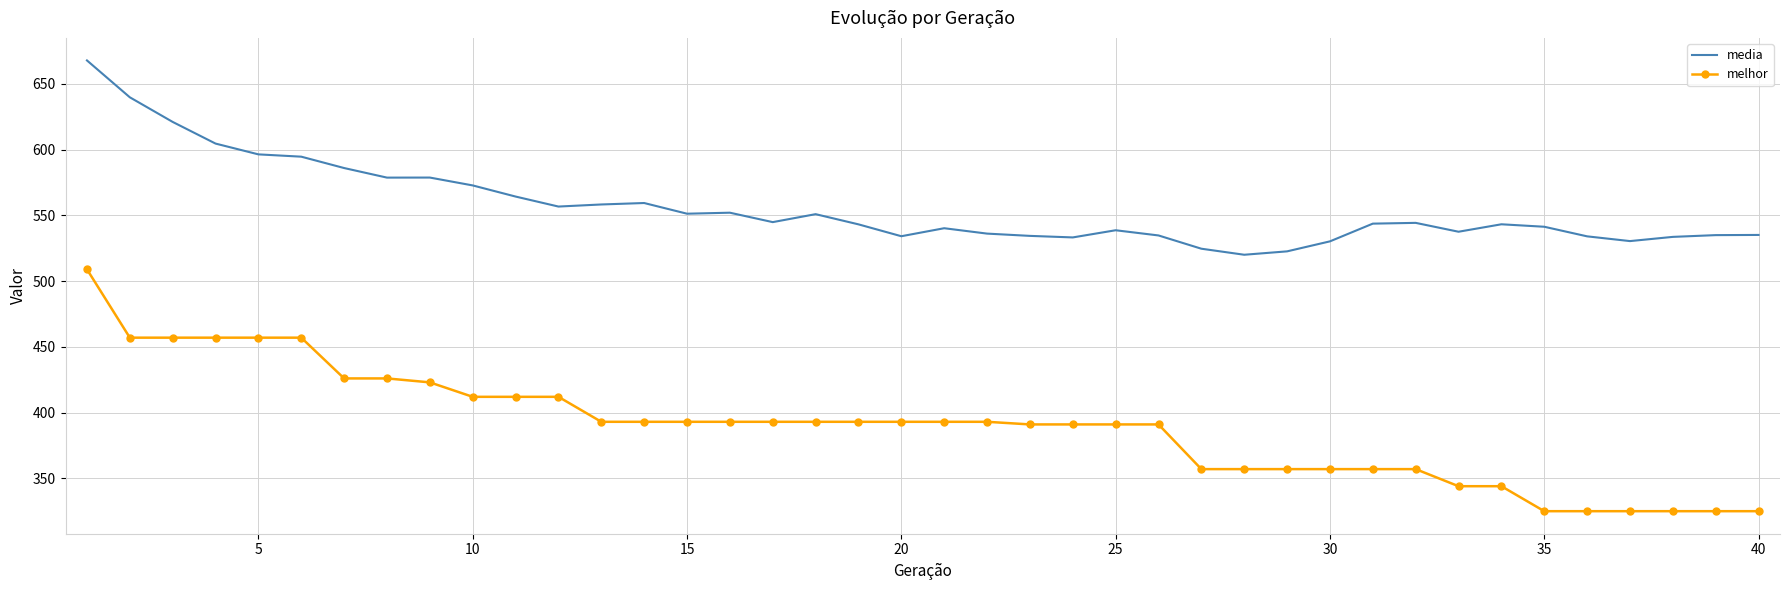

Which series has the widest spread of values?

melhor